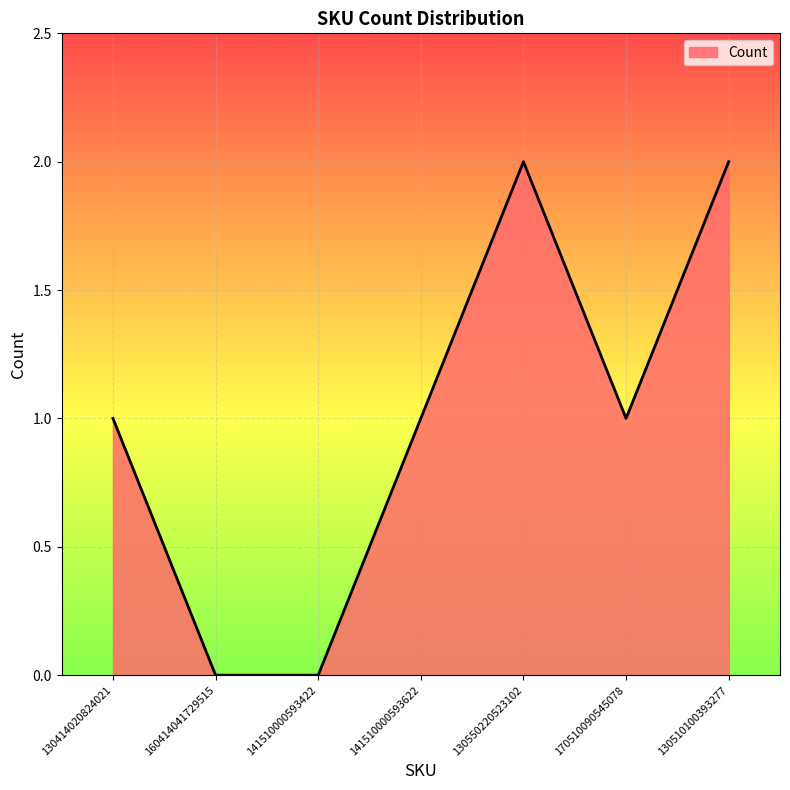

True or false: the data has more than 2 interior local peaks.

False